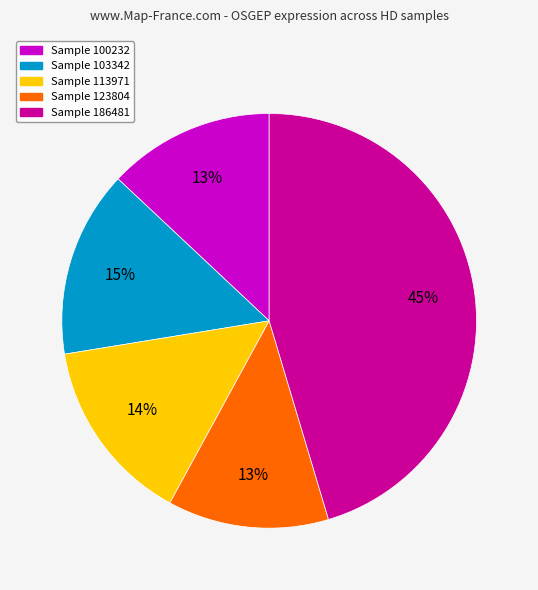

Is there a majority slice in this chart?

No